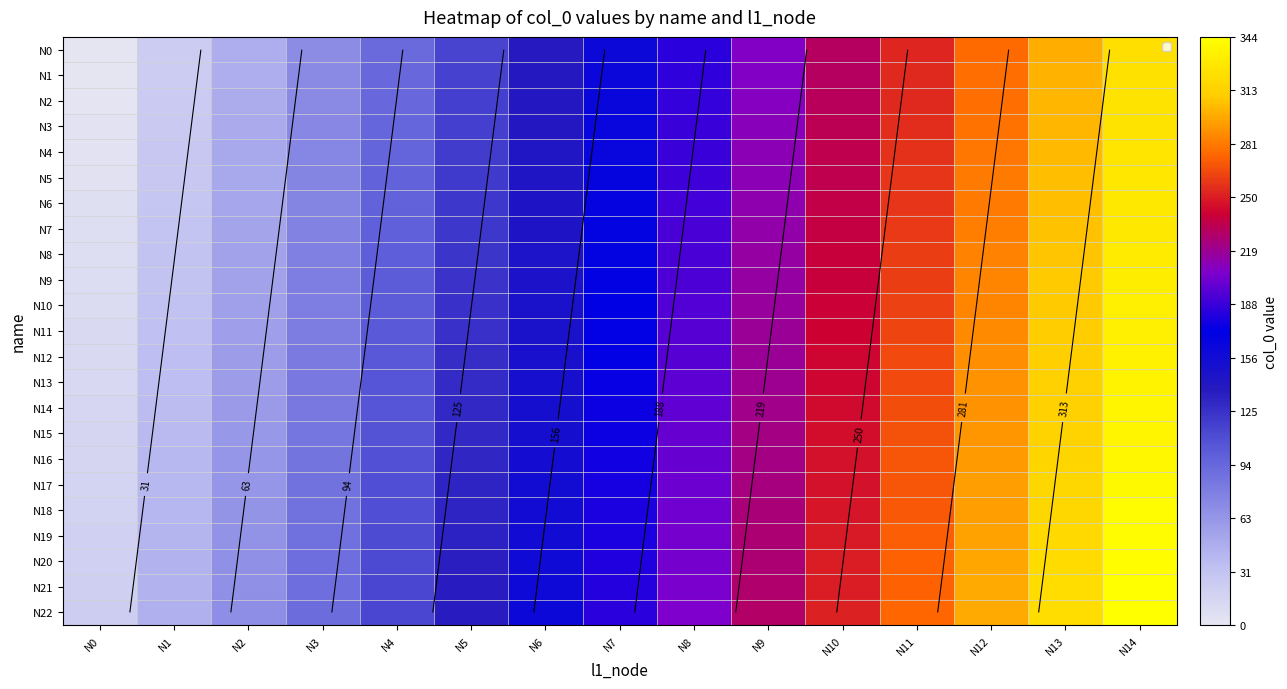

How many distinct data groups are displayed?

23